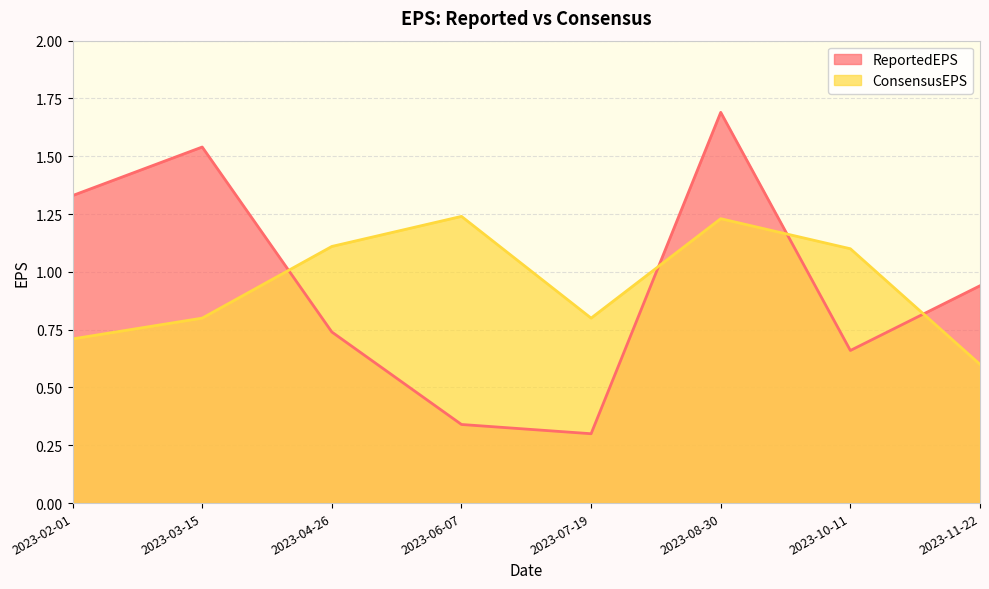

Is it true that ReportedEPS equals 0.7 at 2023-10-11?

True